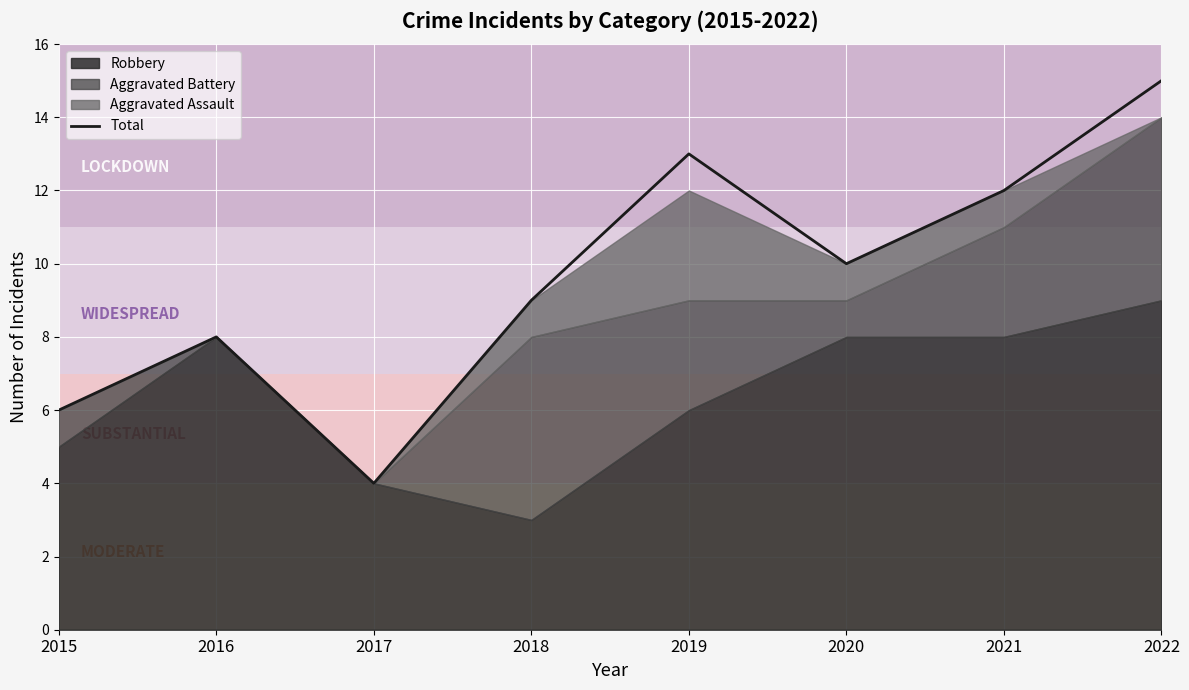

How many interior local peaks (higher than both neighbors) does the data have?

2